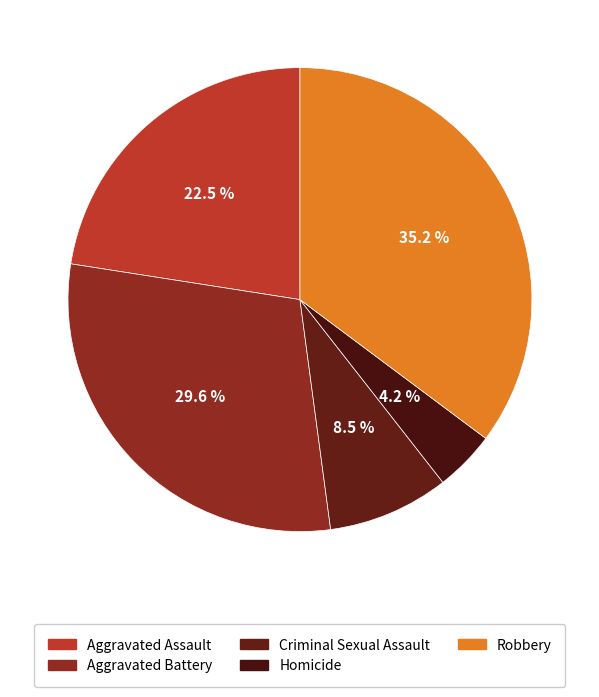

Does Aggravated Battery represent more than half of the total?

No